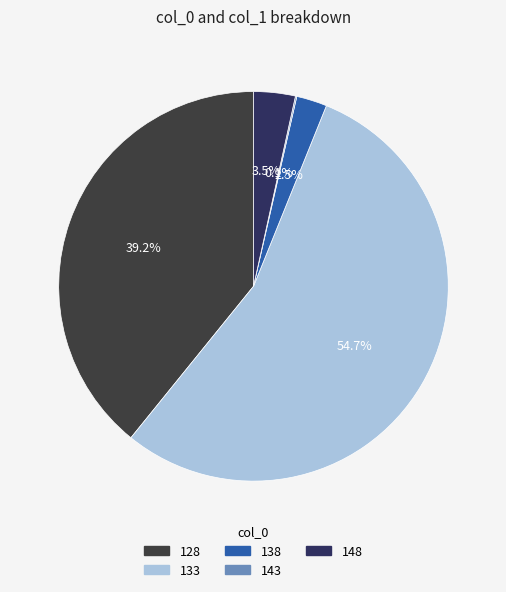

Which category has the biggest portion of the pie?

133